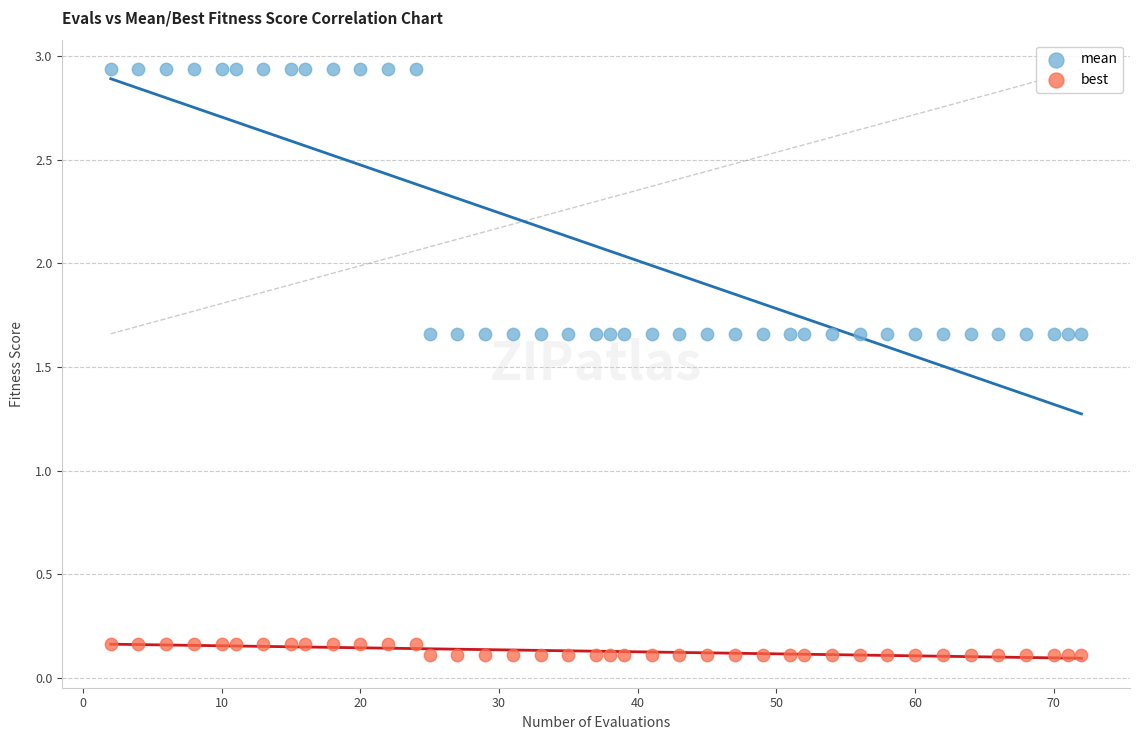

Across all data points, what is the range of Y values (max minus min)?

2.8